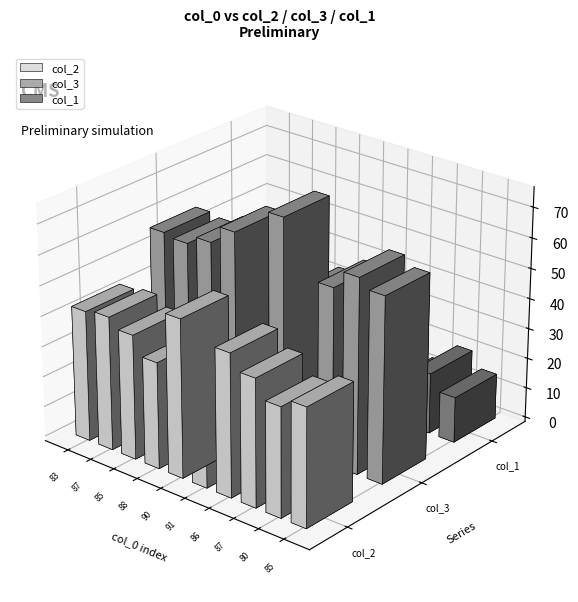

Where is col_3 nearest to the value 61?

85